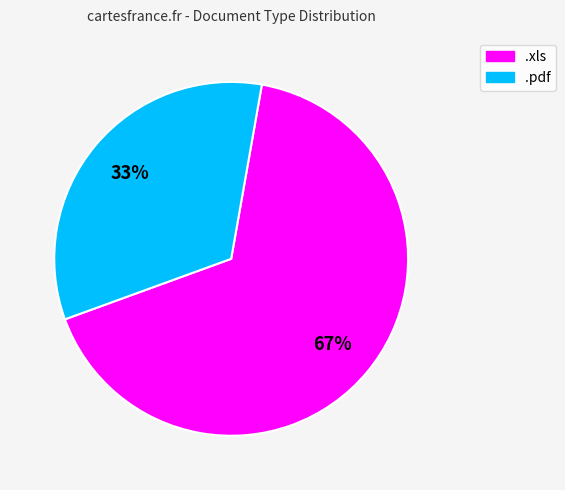

To the nearest percent, what is the average slice percentage?

50%